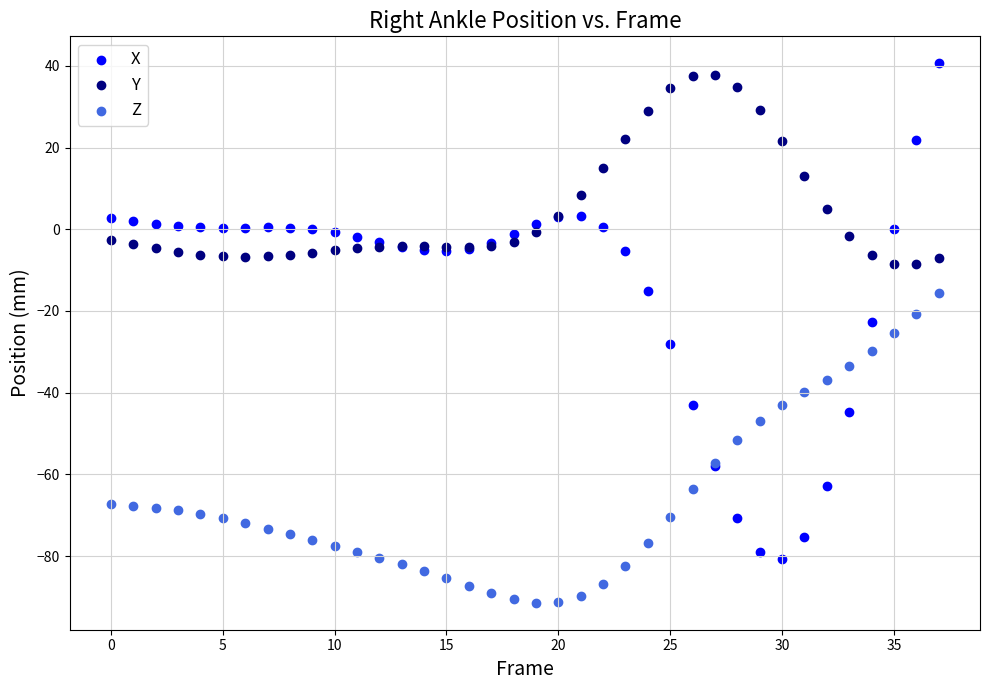

Which series has the widest spread of Y values?

X